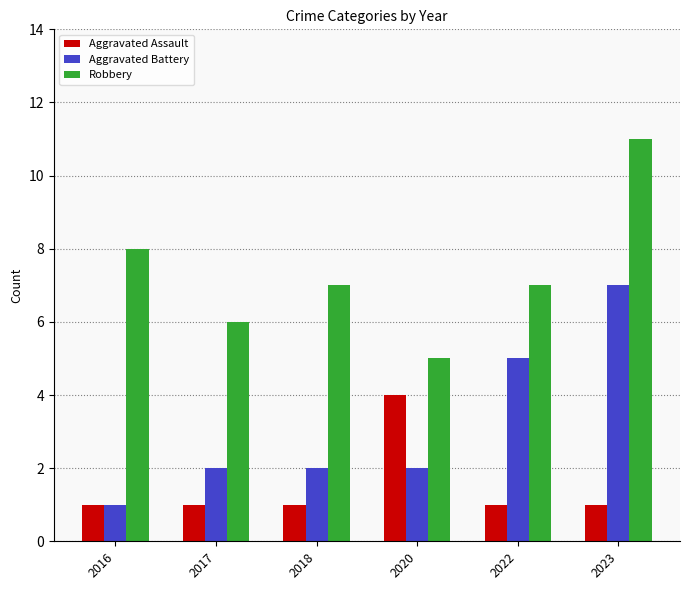

Is it true that Aggravated Battery equals 9 at 2022?

False